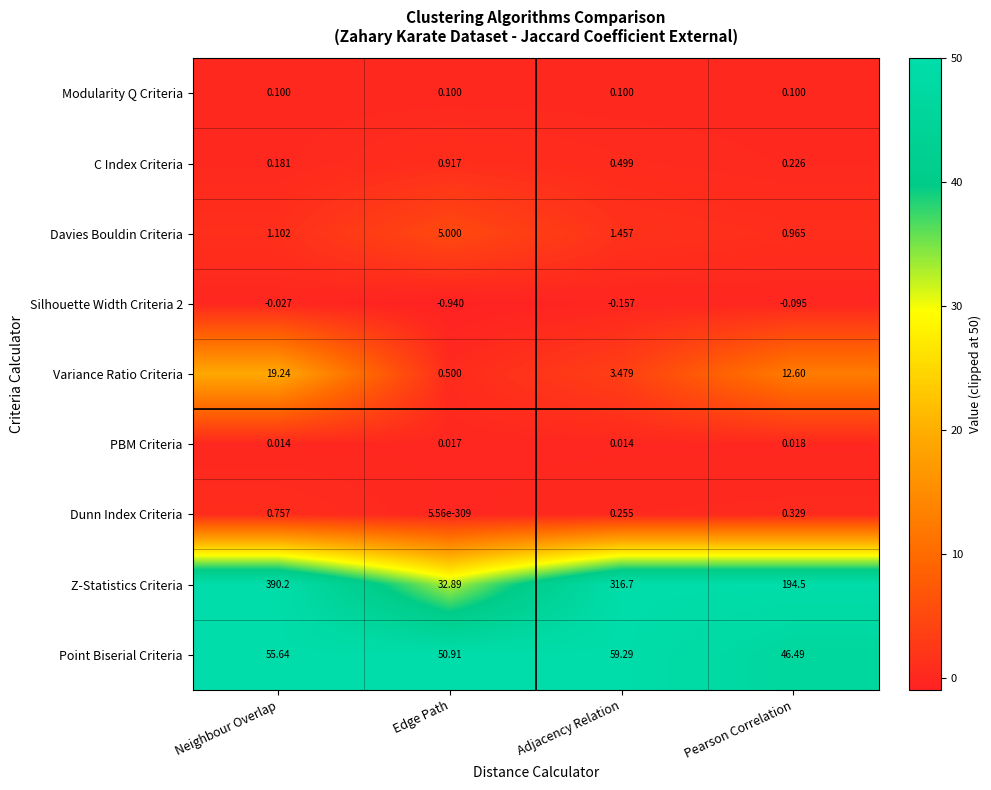

What is the total value across all series at Edge Path?

89.4